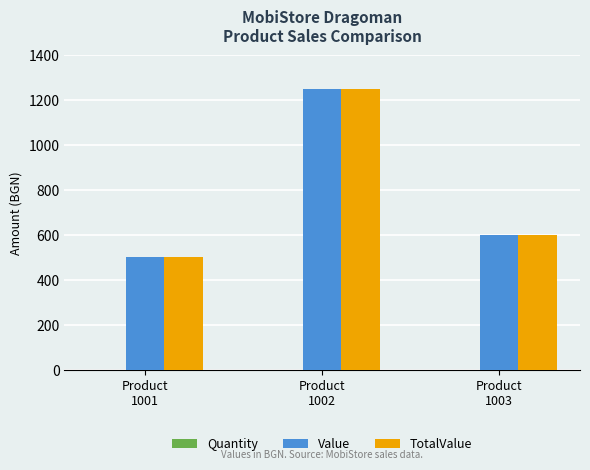

How many groups of bars are there?

3